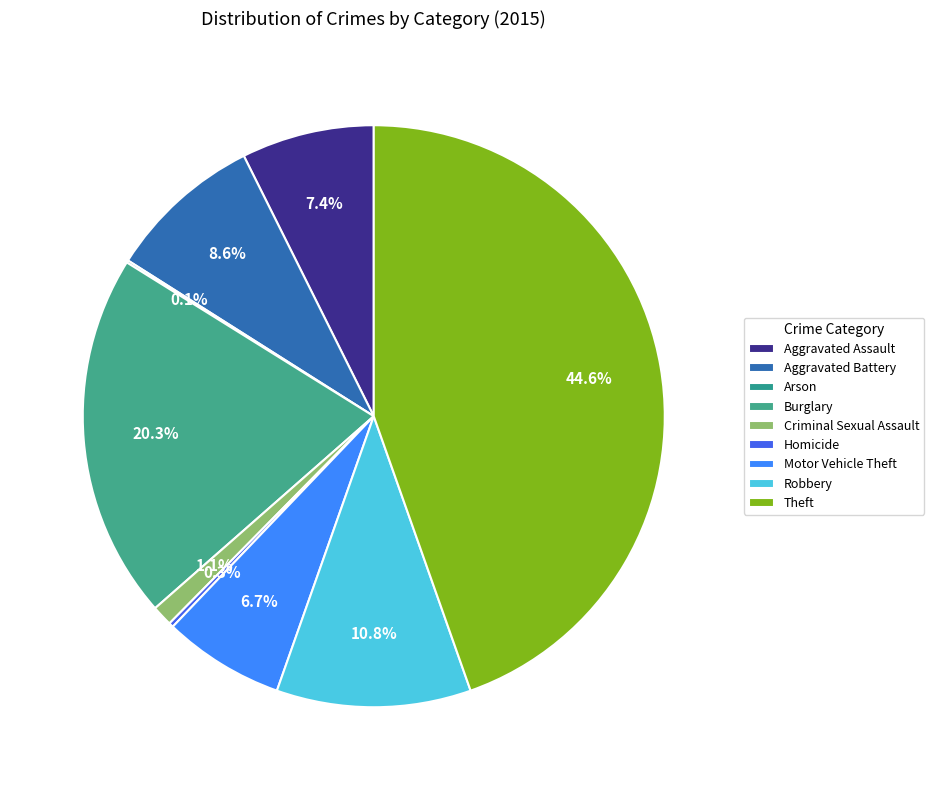

How many segments does this pie chart have?

9